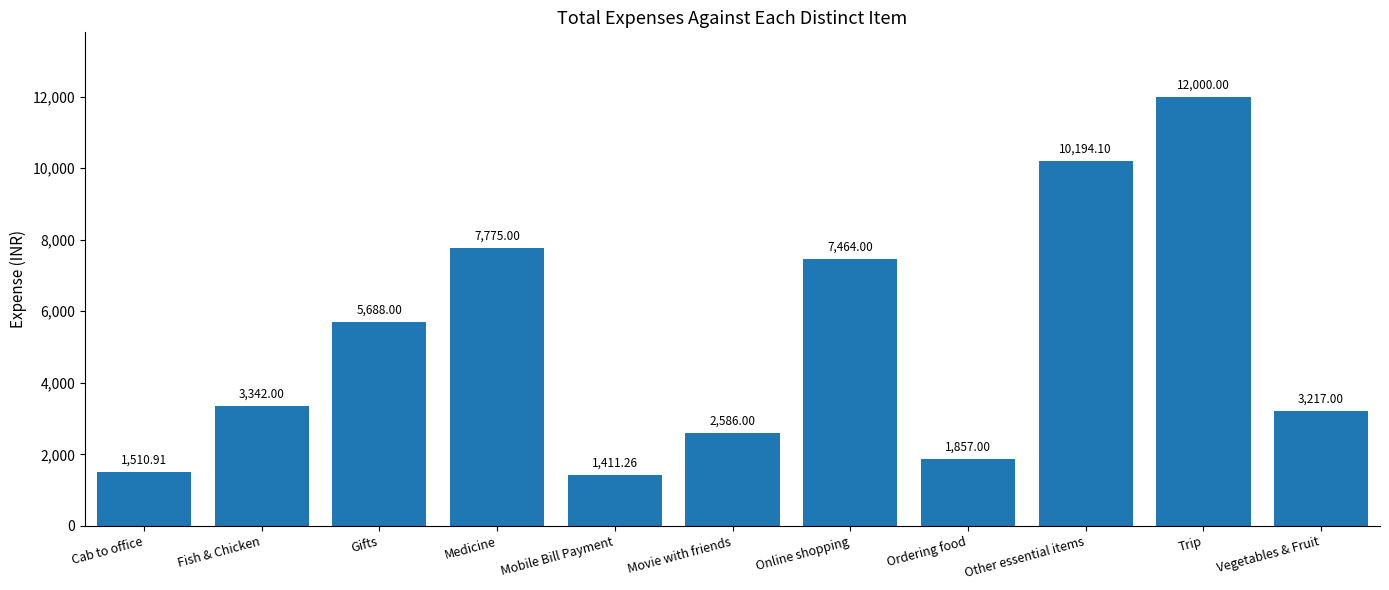

Read the value at Medicine.

7775.0